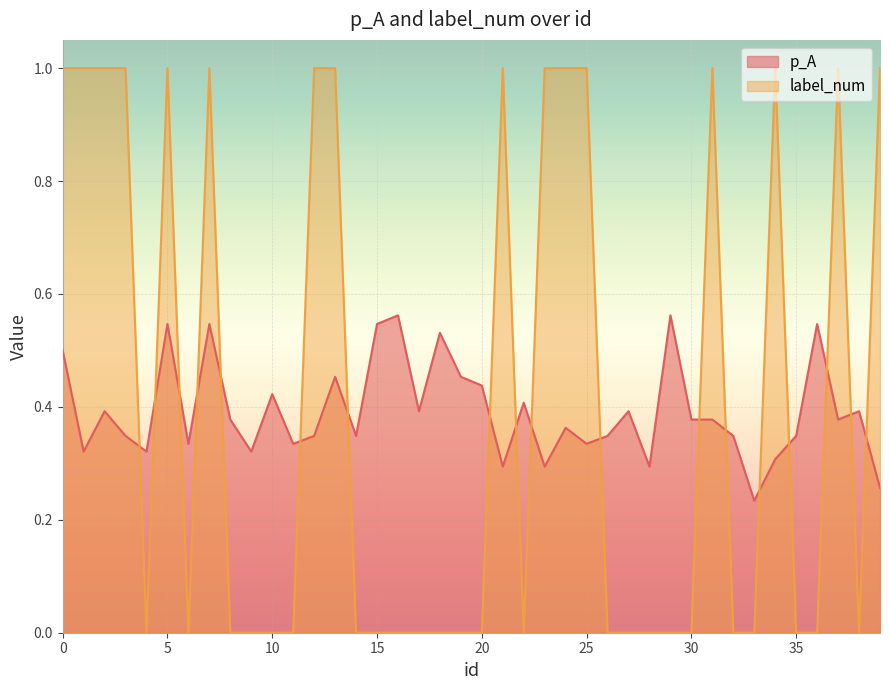

What is the difference between the maximum and minimum values in the label_num series?

1.0